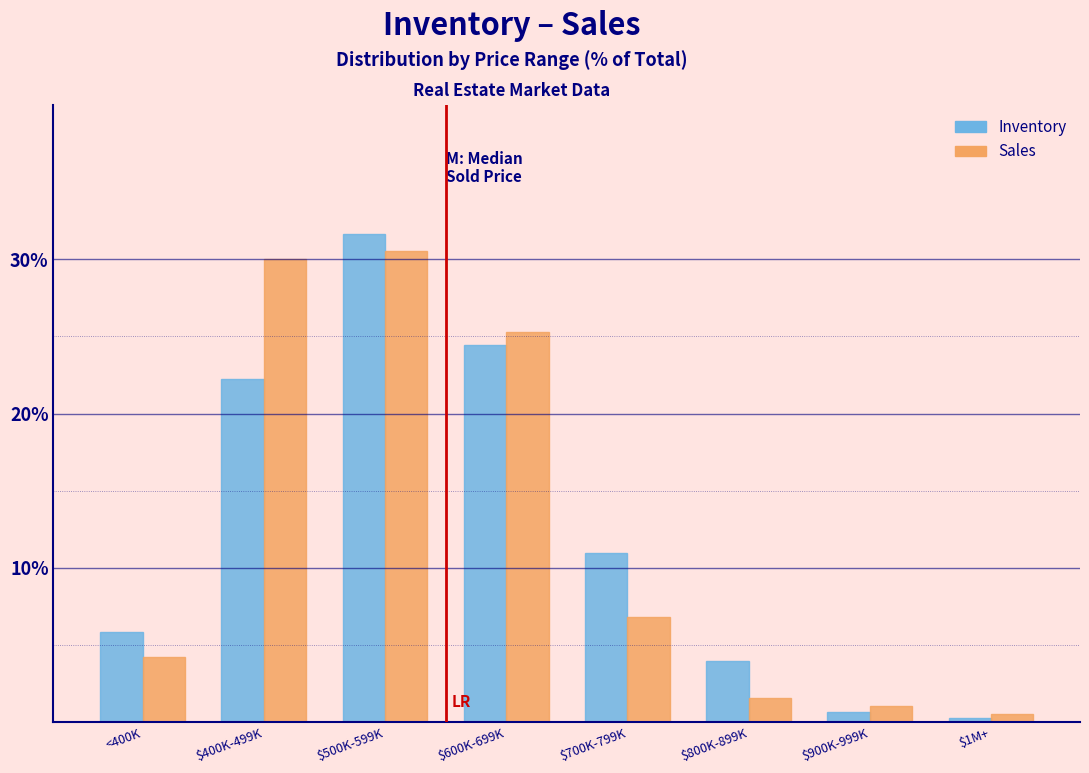

Reading left to right, extract all data points from this chart.

Inventory: 5.8	22.3	31.6	24.4	11.0	3.9	0.7	0.3
Sales: 4.2	30.0	30.5	25.3	6.8	1.6	1.1	0.5